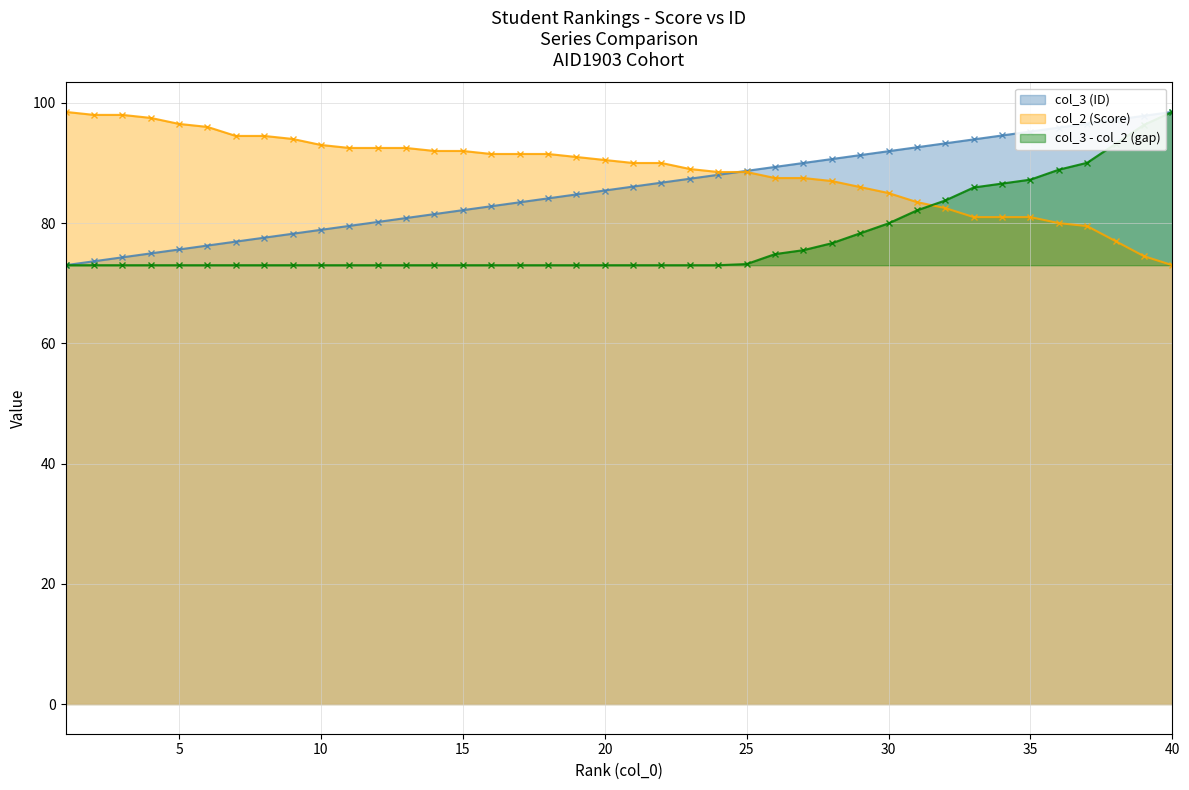

Rank the series by their maximum value, from highest to lowest.

col_3 (ID), col_2 (Score)